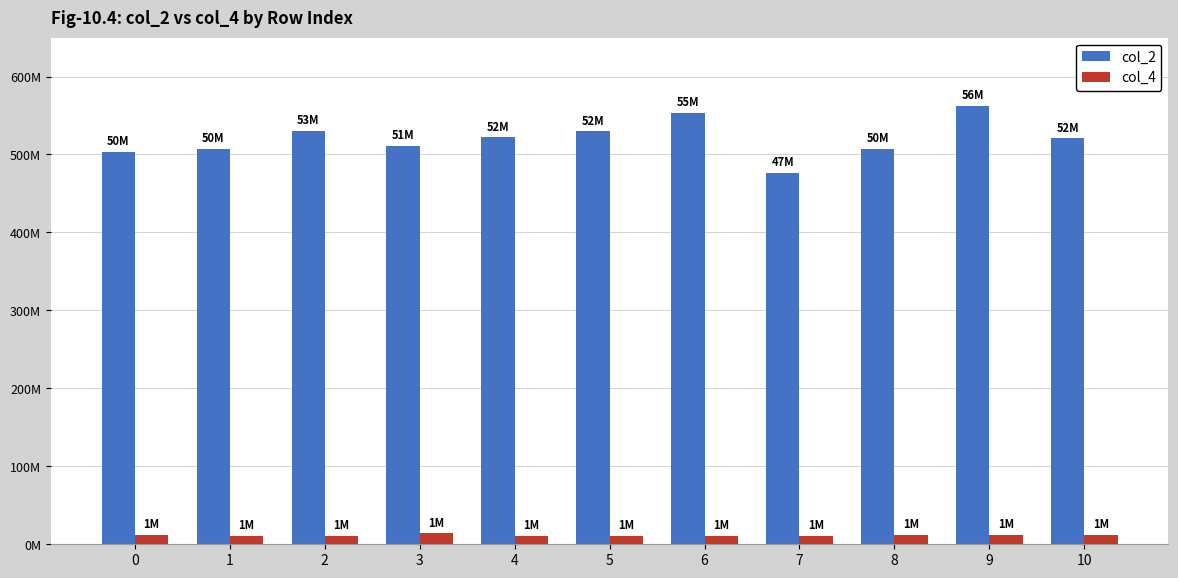

Which series changed the most between 1 and 8?

col_4